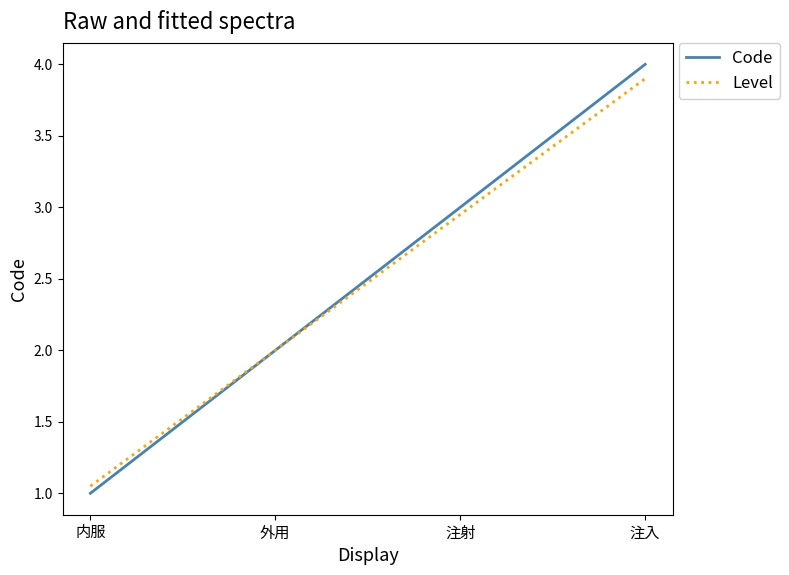

What position from the right is 外用?

3